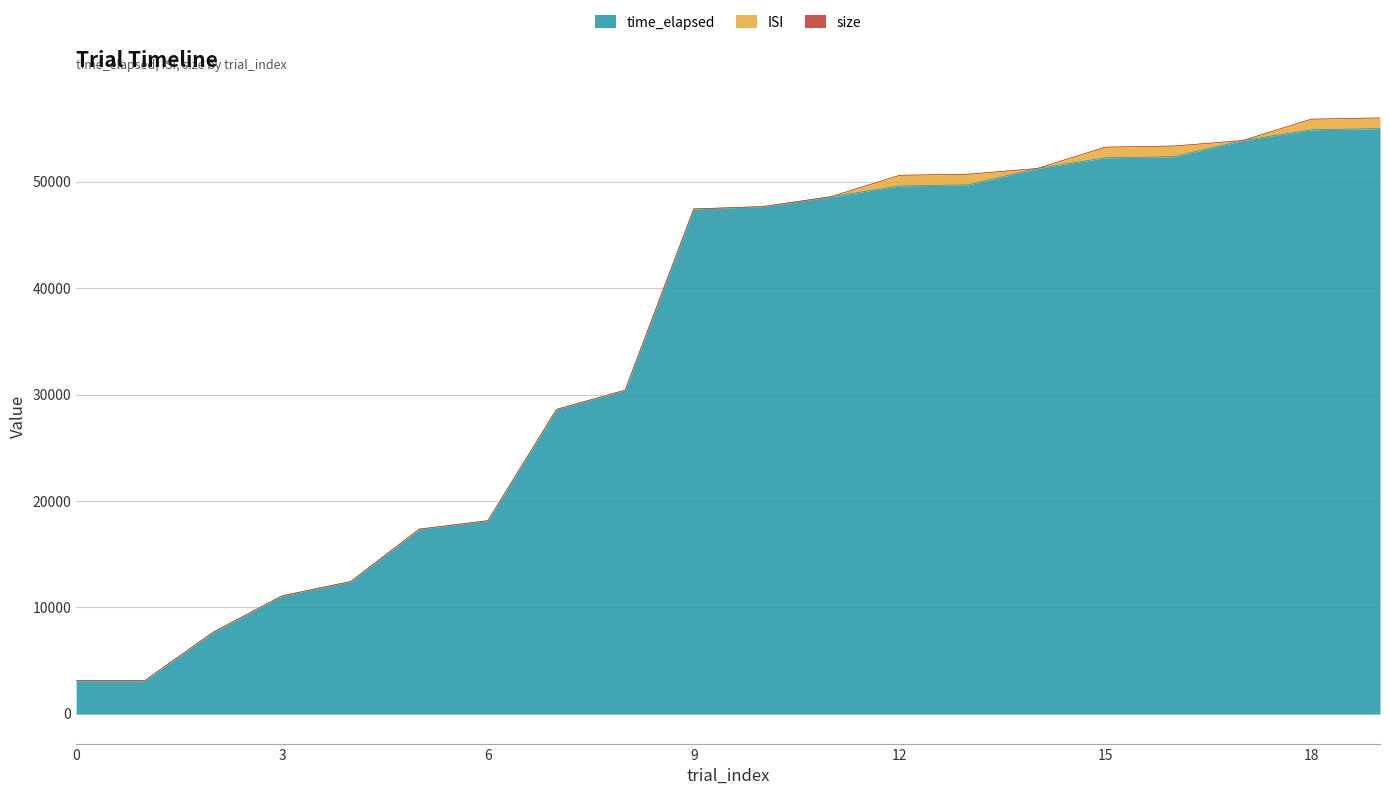

What is the value of the ISI point at the 14th from the left?

1000